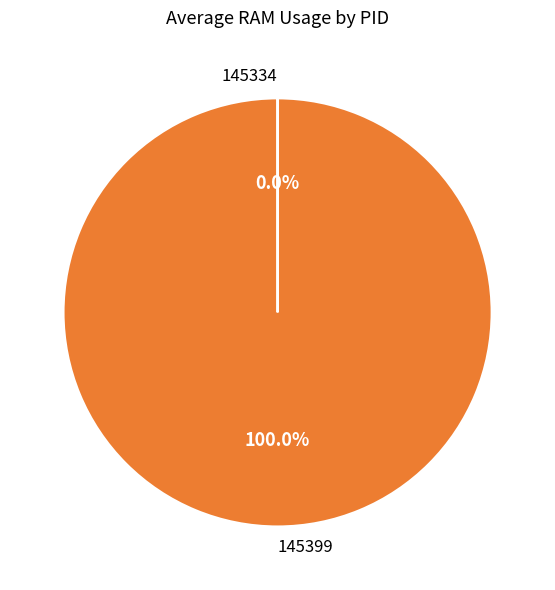

Is there a majority slice in this chart?

Yes